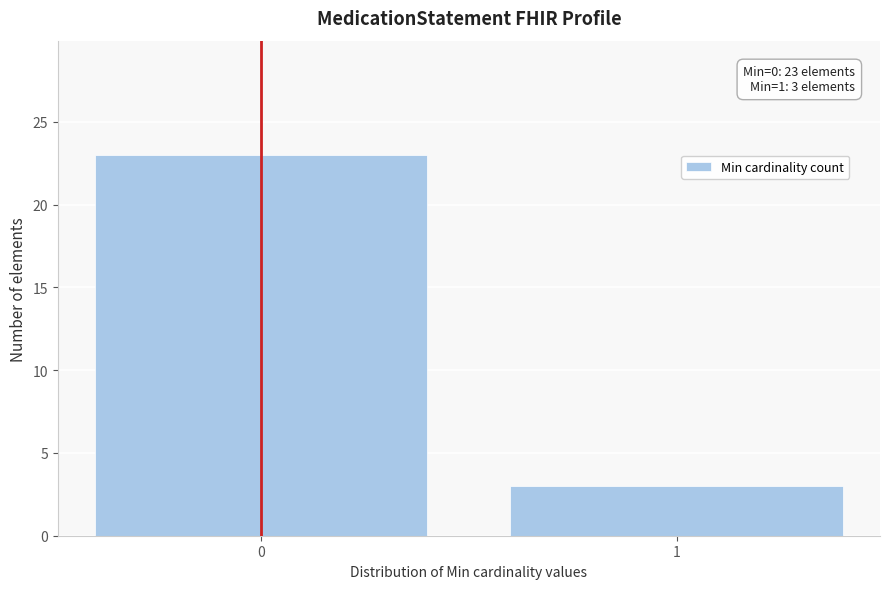

Reading right to left, what are all the values shown in this chart?

1=3	0=23